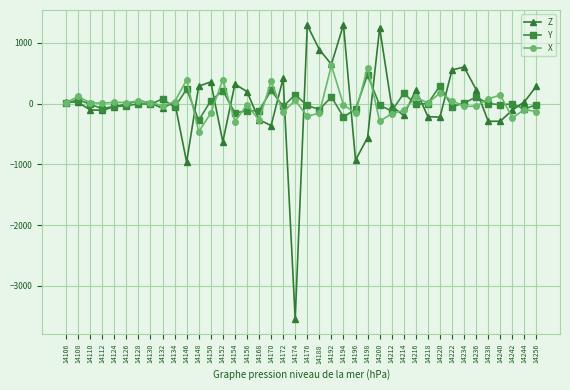

Which label corresponds to the smallest value in the chart?

14174